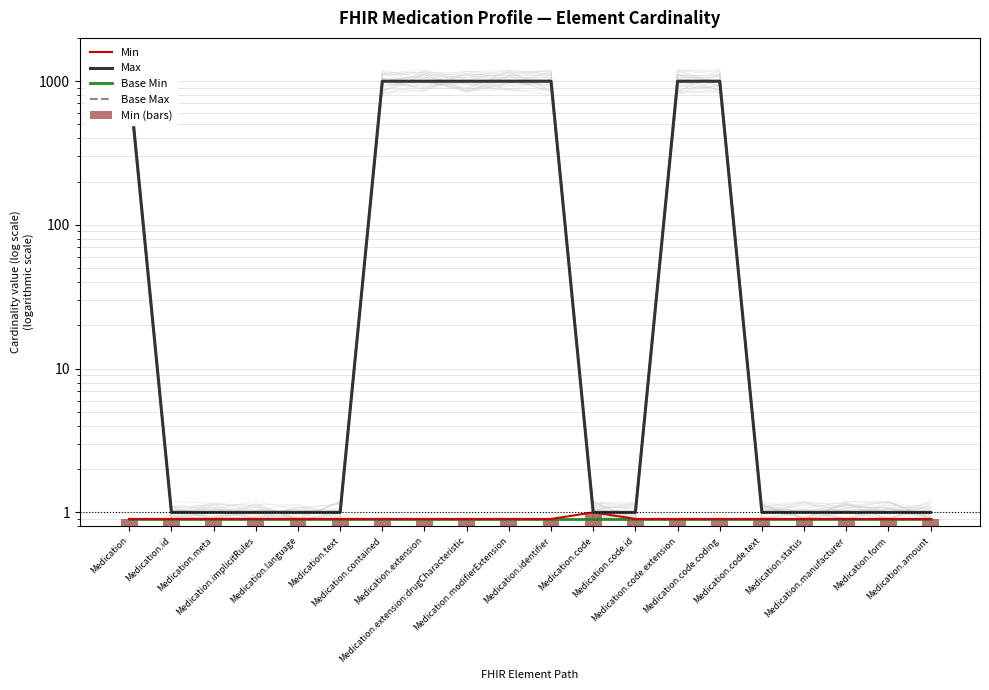

How many distinct data groups are displayed?

5